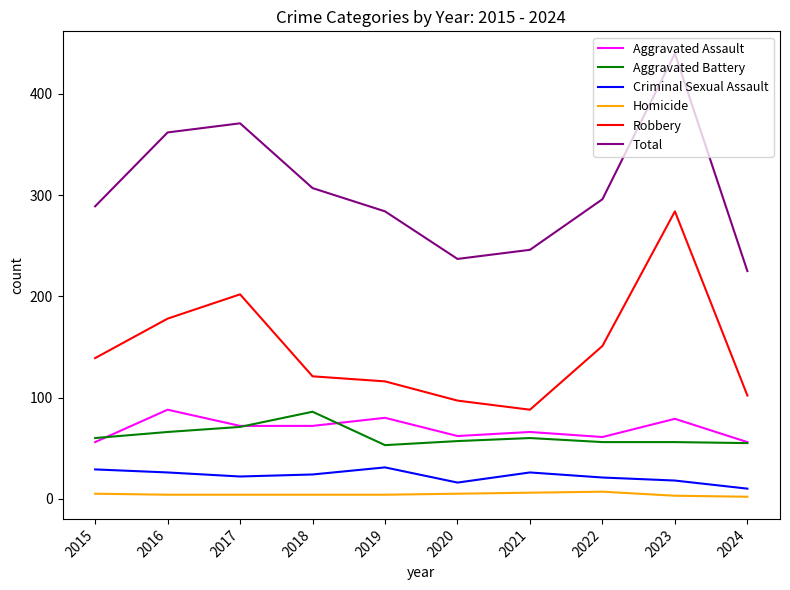

Which series has the largest total across all categories?

Total